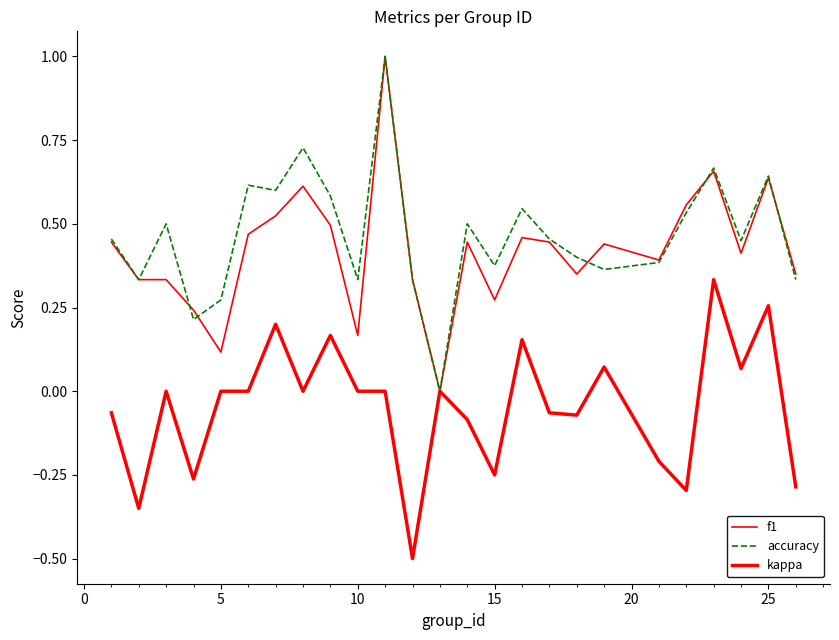

Which series has the largest total across all categories?

accuracy